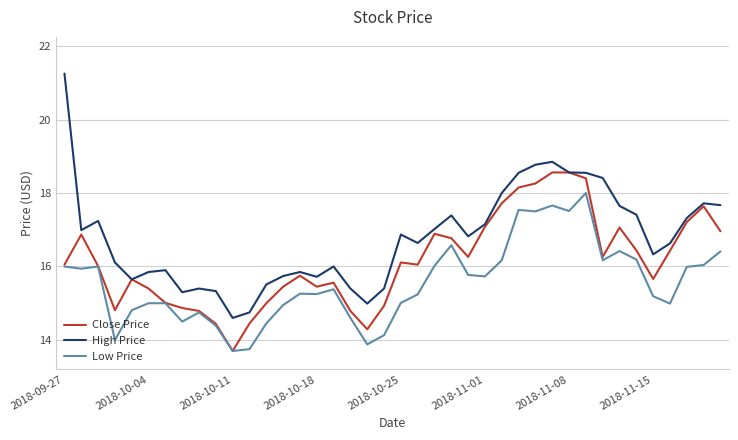

What is the maximum value for Low Price?

18.0